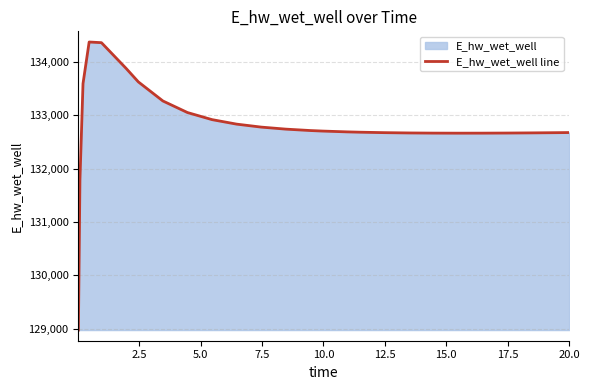

Reading left to right, transcribe all the data shown in this chart.

128975.4	131791.0	133593.8	134372.9	134360.5	133880.1	133626.1	133268.0	133051.2	132918.3	132834.0	132778.3	132740.3	132713.9	132704.0	132688.7	132683.0	132674.4	132668.8	132665.7	132664.6	132665.1	132666.9	132669.9	132673.9	132676.3